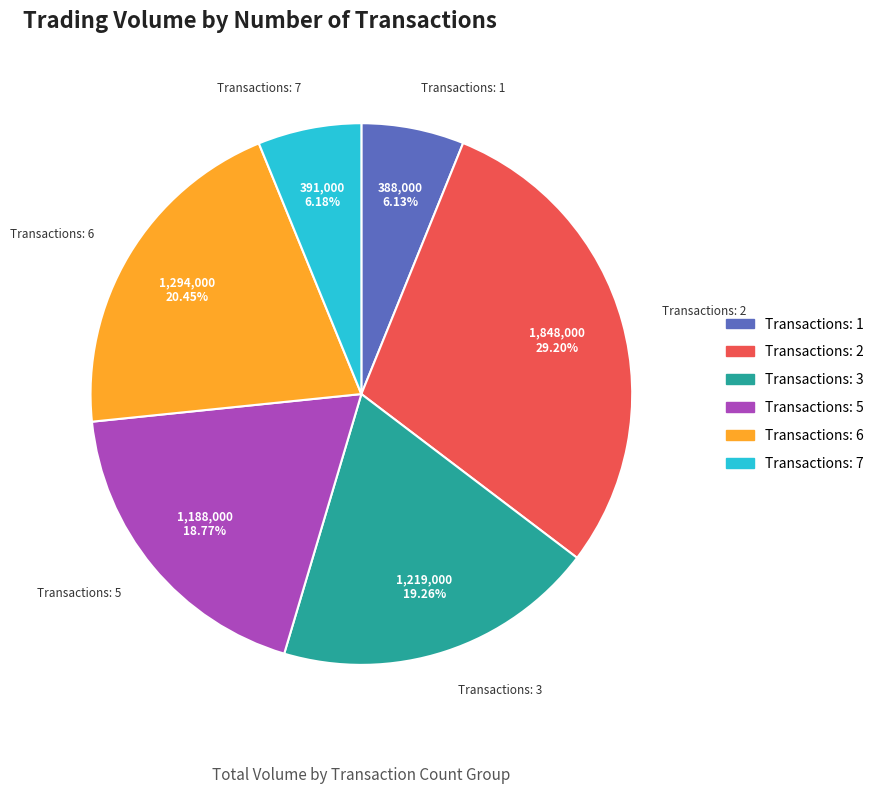

Is there a majority slice in this chart?

No